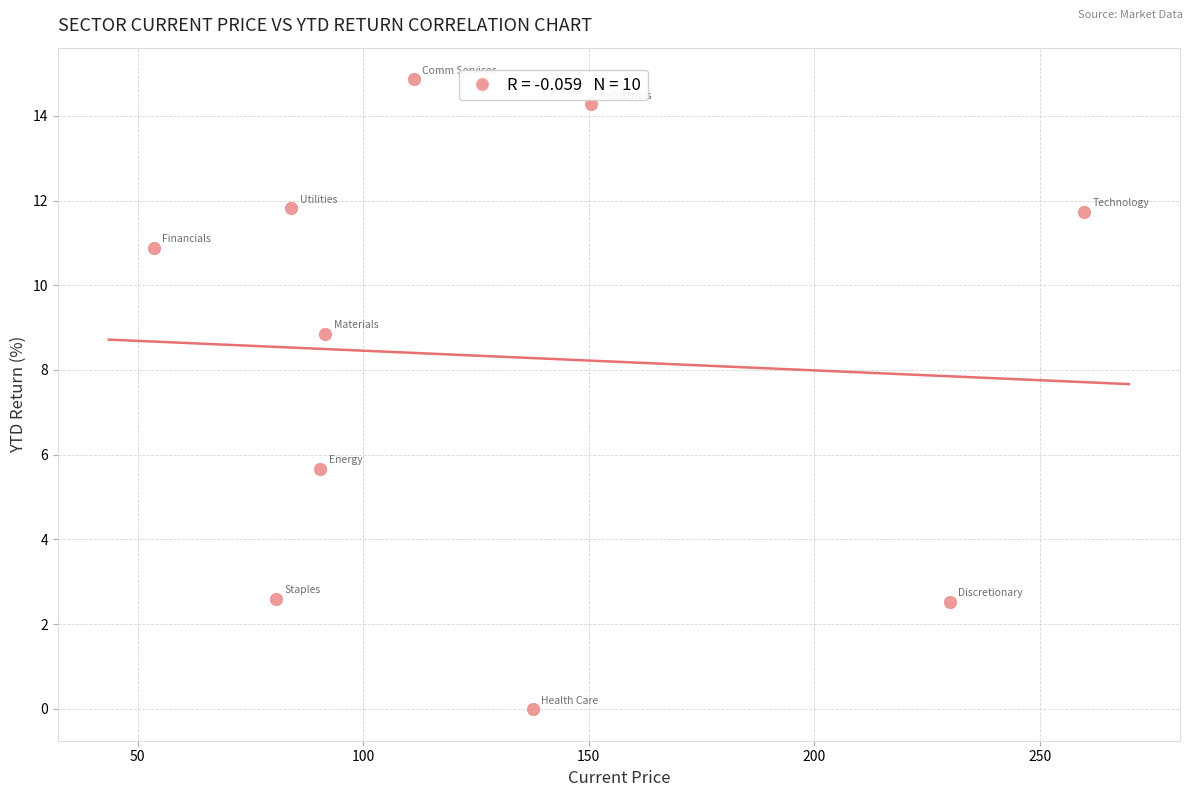

What is the range of X values (max minus min)?

206.2